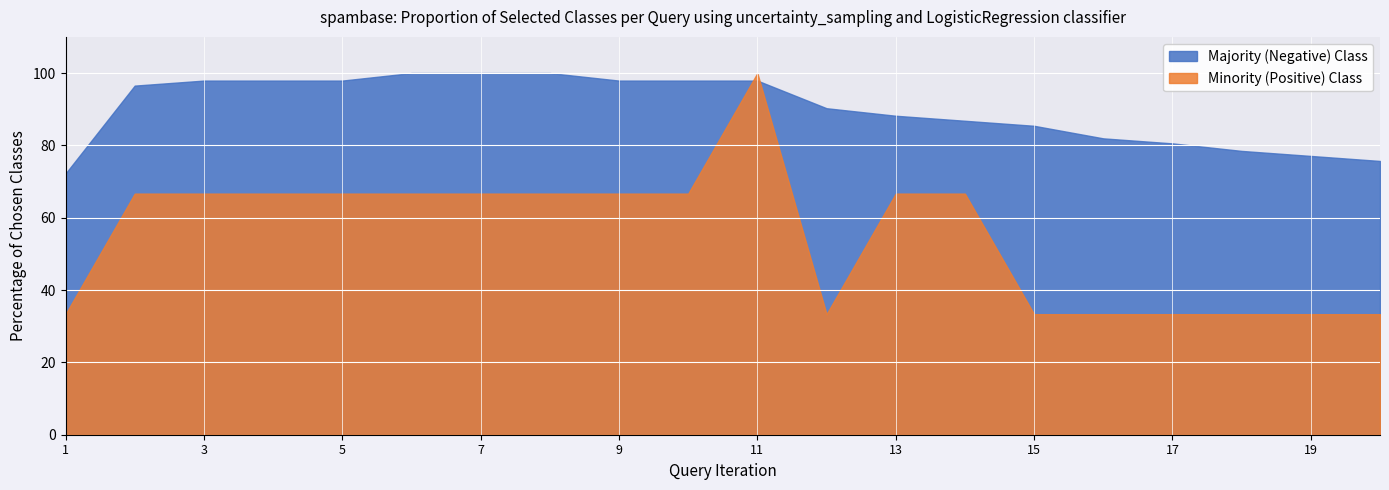

True or false: Majority (Negative) Class has a value of 0.8 at 19.

True